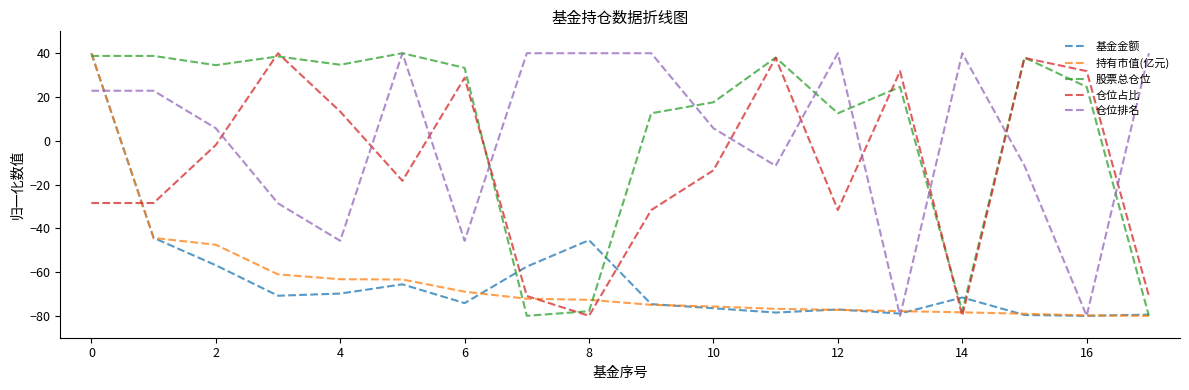

How many times do 基金金额 and 仓位占比 cross each other?

5